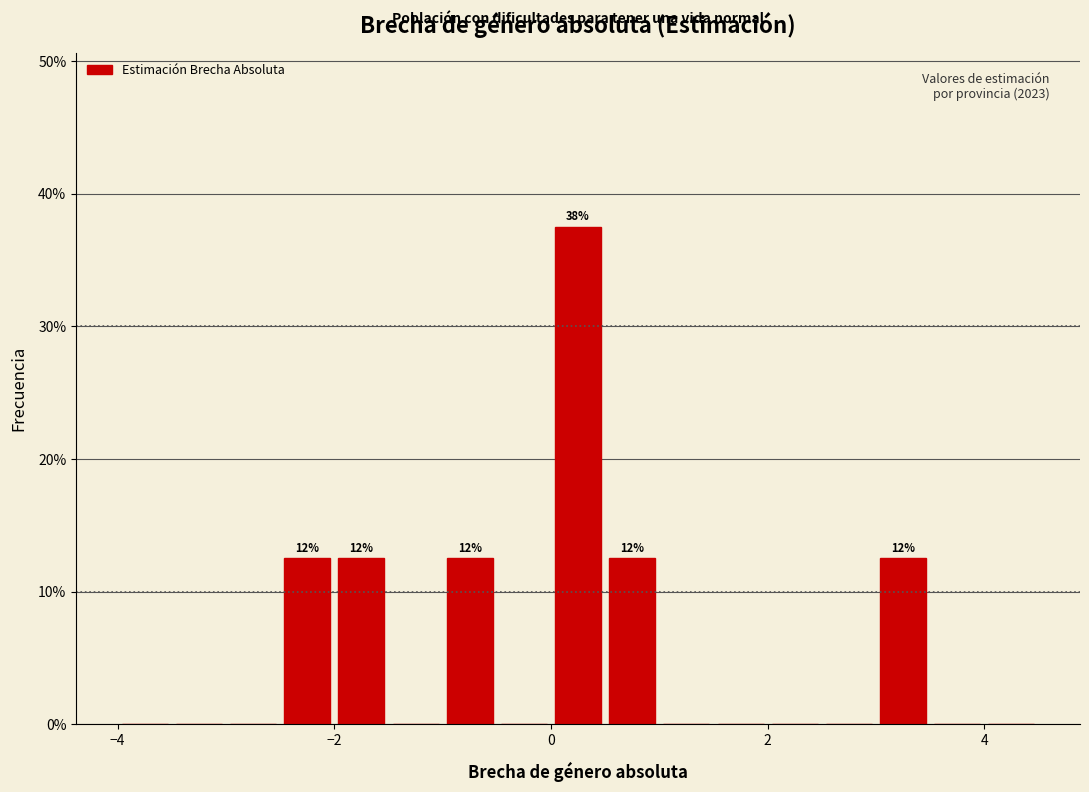

Read against the x-axis, roughly where is the centre of the tallest bar?

0.2